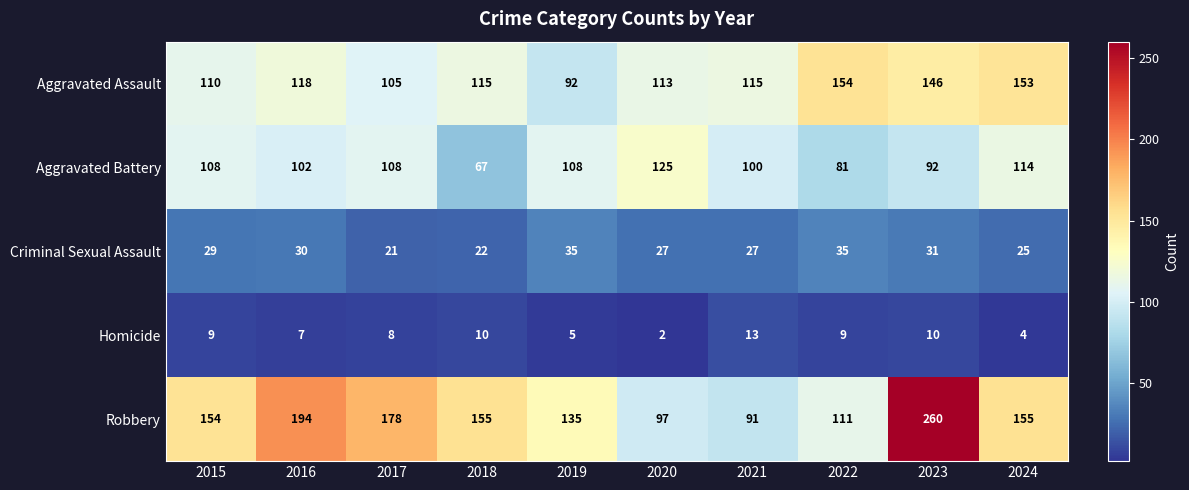

Which series has the largest range (max minus min)?

Robbery